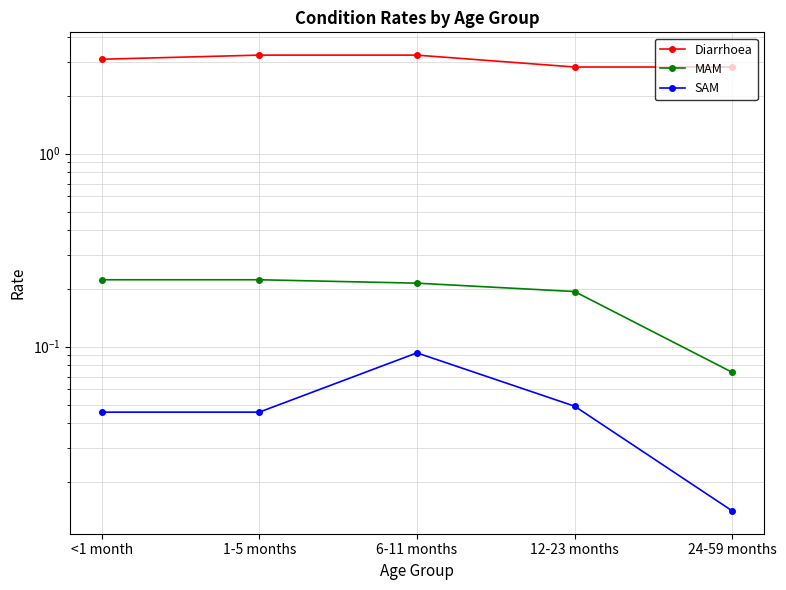

True or false: SAM has more than 2 interior local peaks.

False